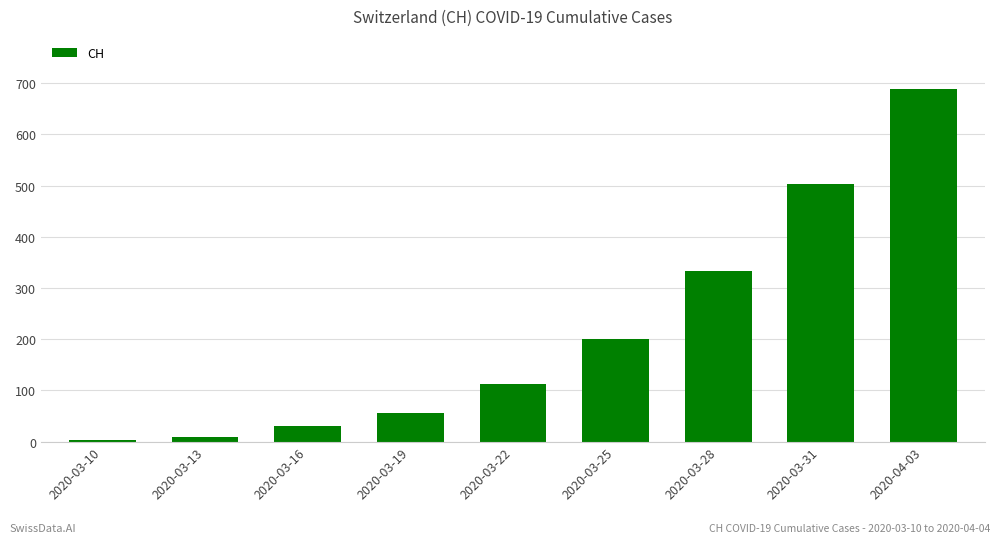

What is the change in value from 2020-03-25 to 2020-04-03?

+489